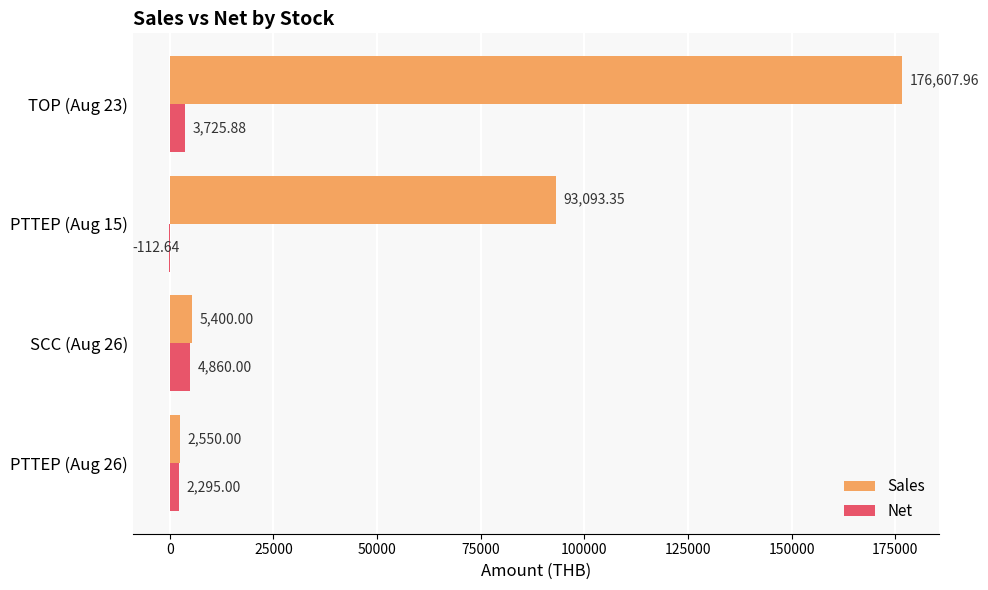

What is the sum of the Net values at PTTEP (Aug 26) and PTTEP (Aug 15)?

2182.4